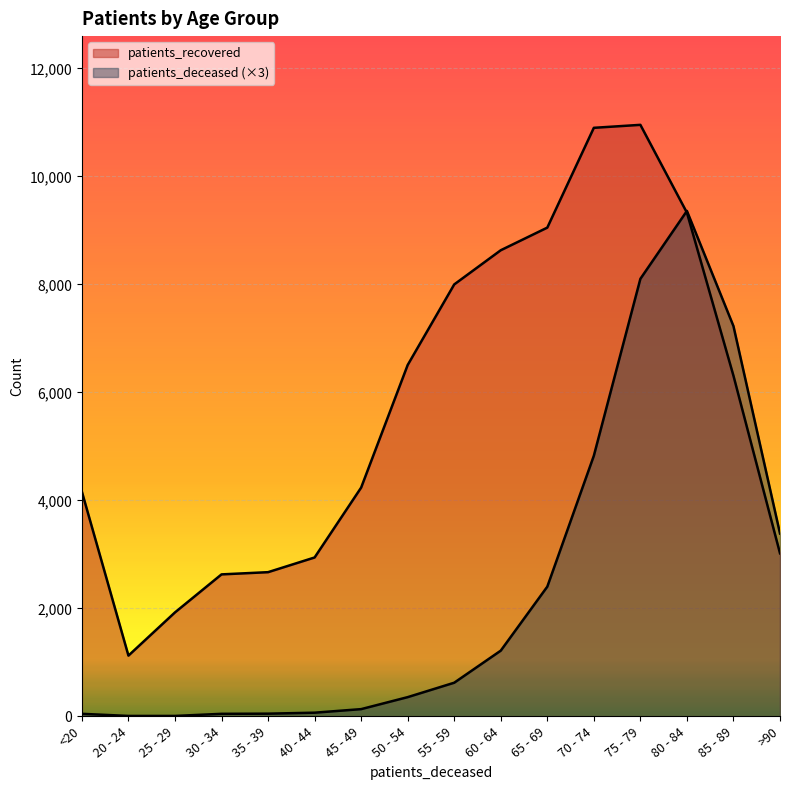

How many data points does each series have?

16